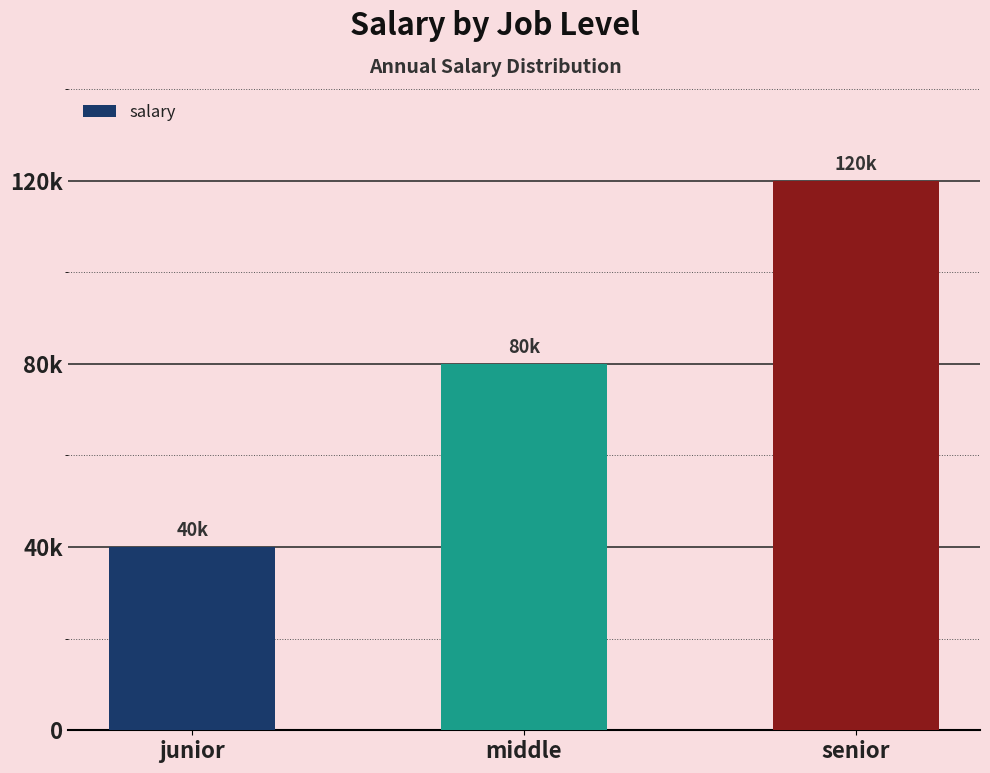

What position from the left is middle?

2